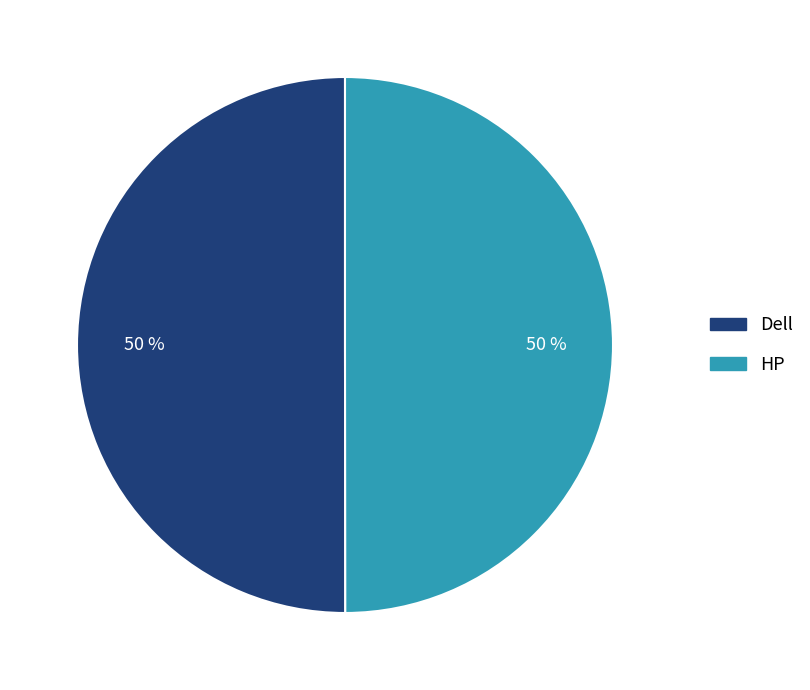

The Dell slice represents 60% of the pie. True or false?

False